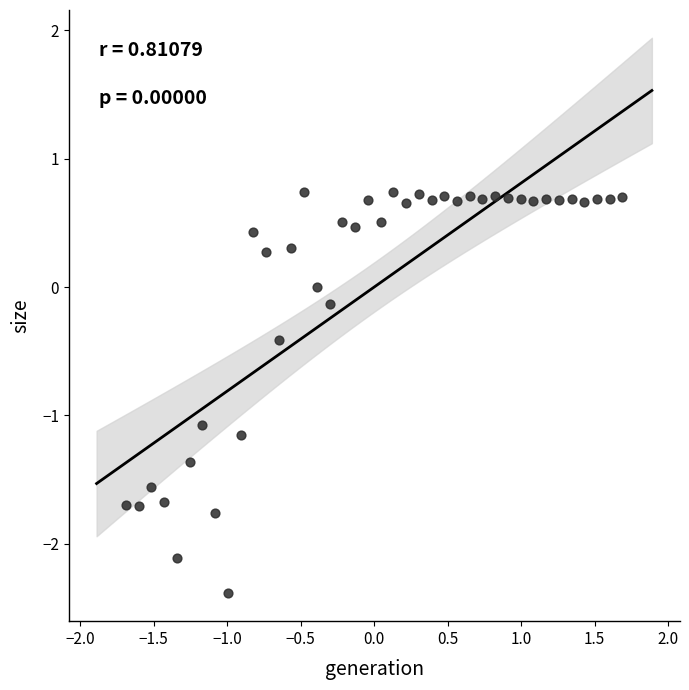

What is the range of Y values (max minus min)?

3.1